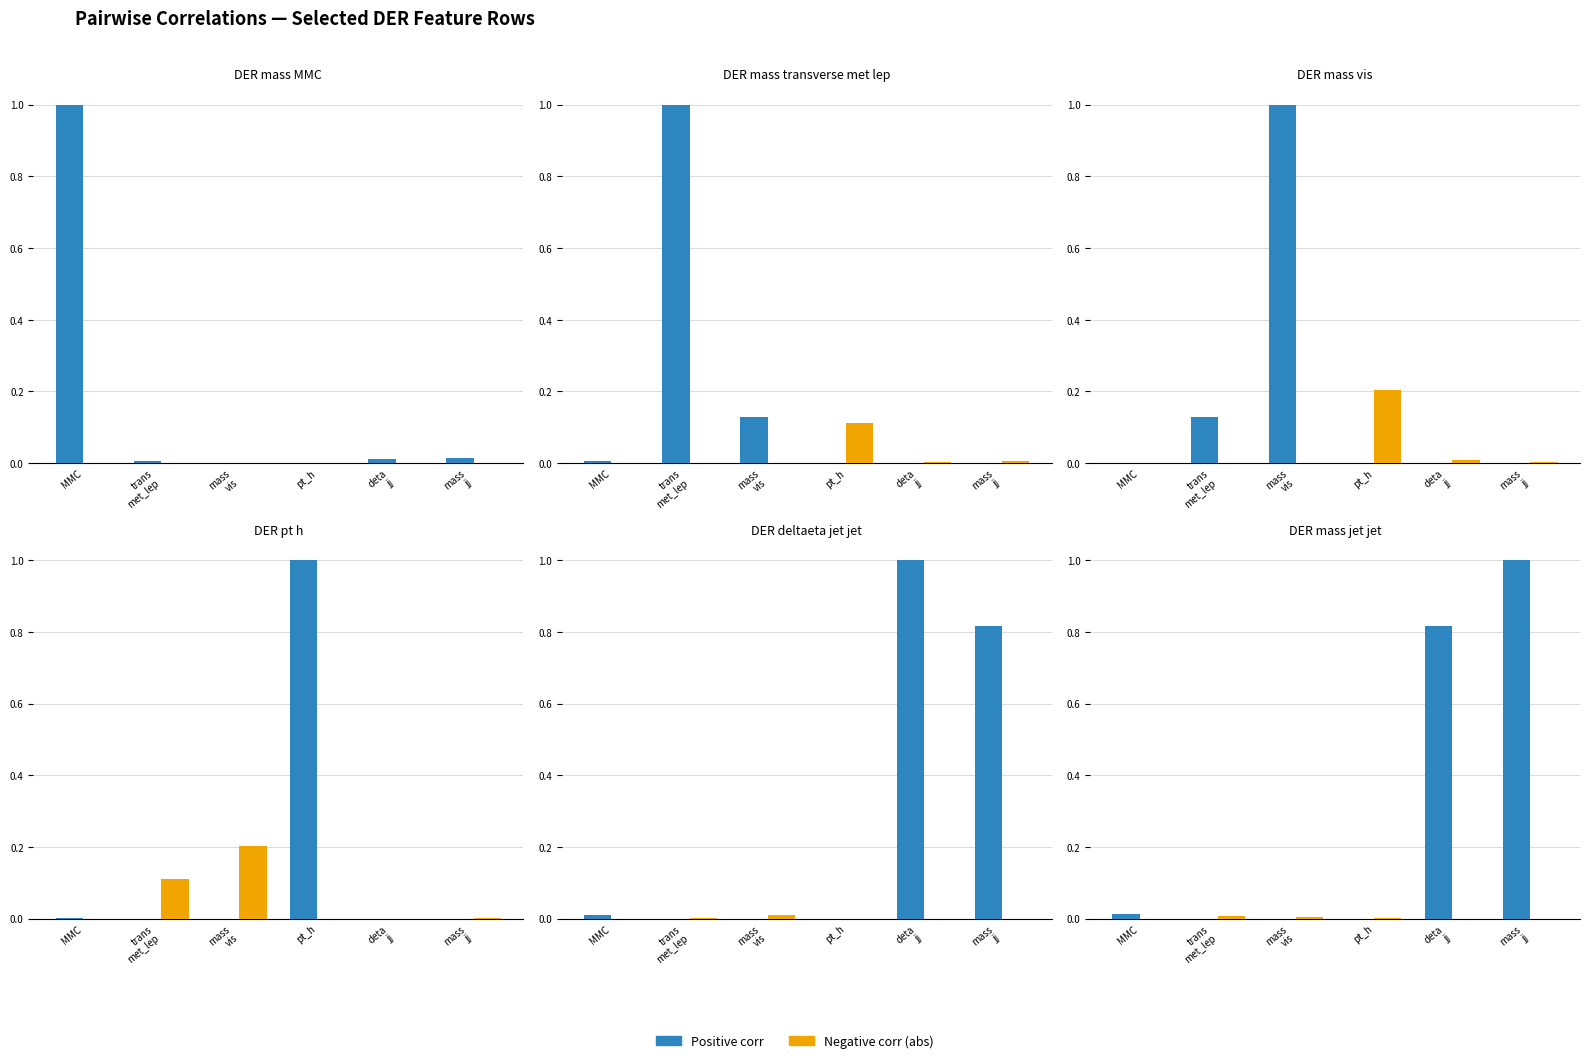

Is the value of Positive corr at mass
vis greater than the value of Negative corr (abs) at mass
vis?

No